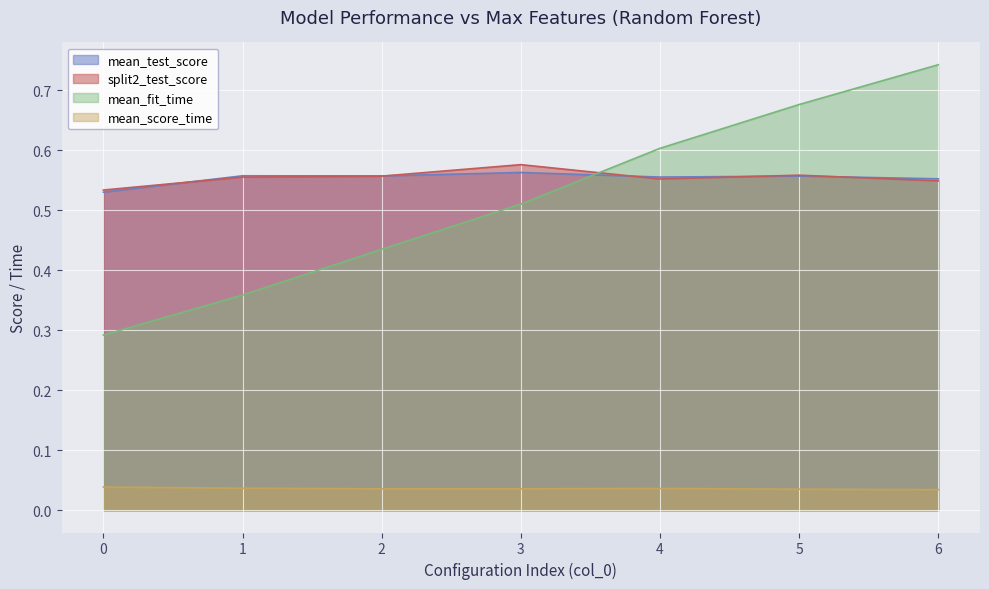

What is the lowest value of the mean_test_score series?

0.5